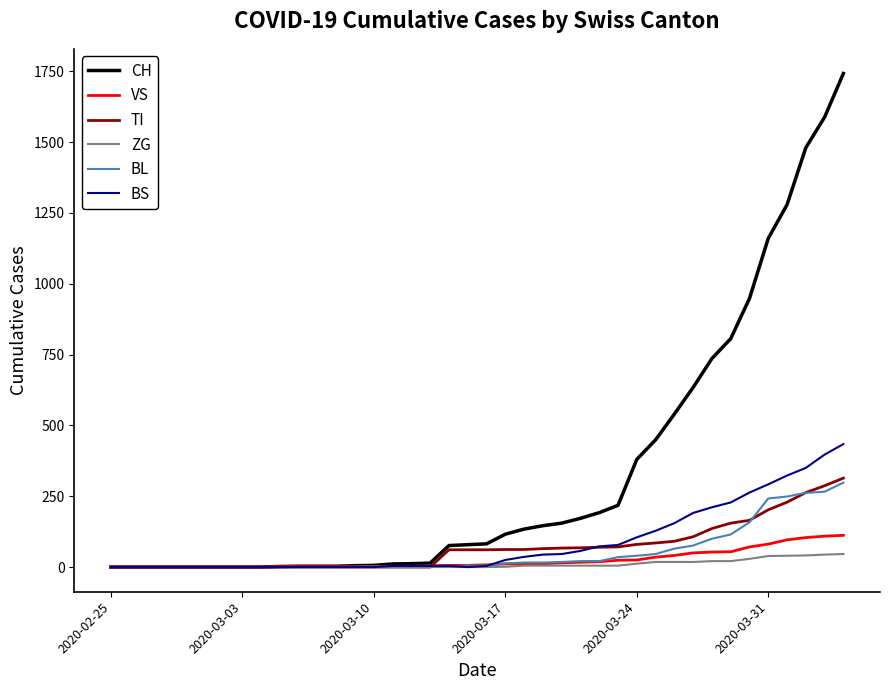

After their last crossing, which series has the higher values: BL or VS?

BL